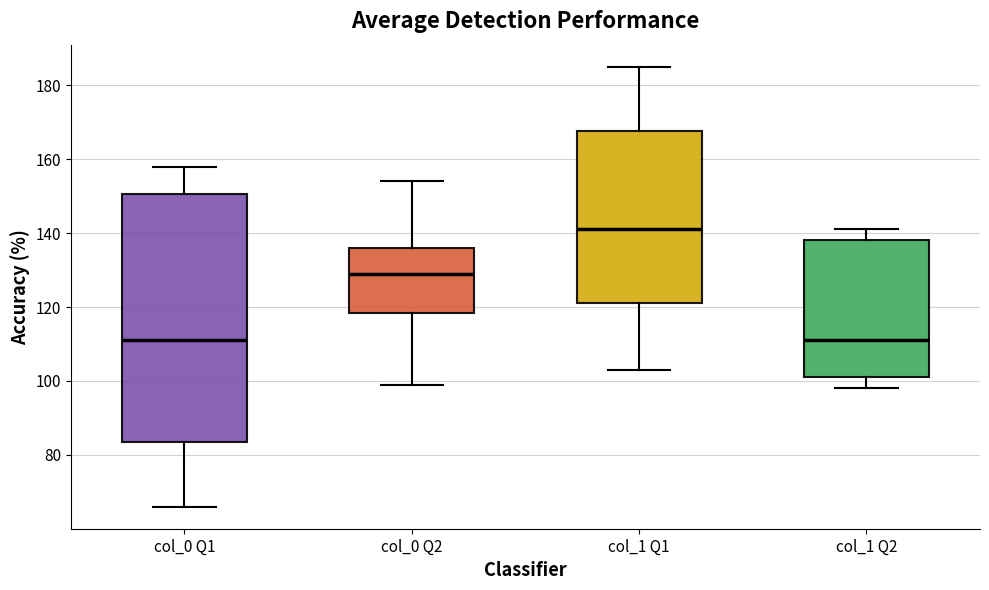

Where does the median line of the box for col_0 Q2 sit on the y-axis? The values are not printed on the chart, so give them approximately, as read against the axis.

130